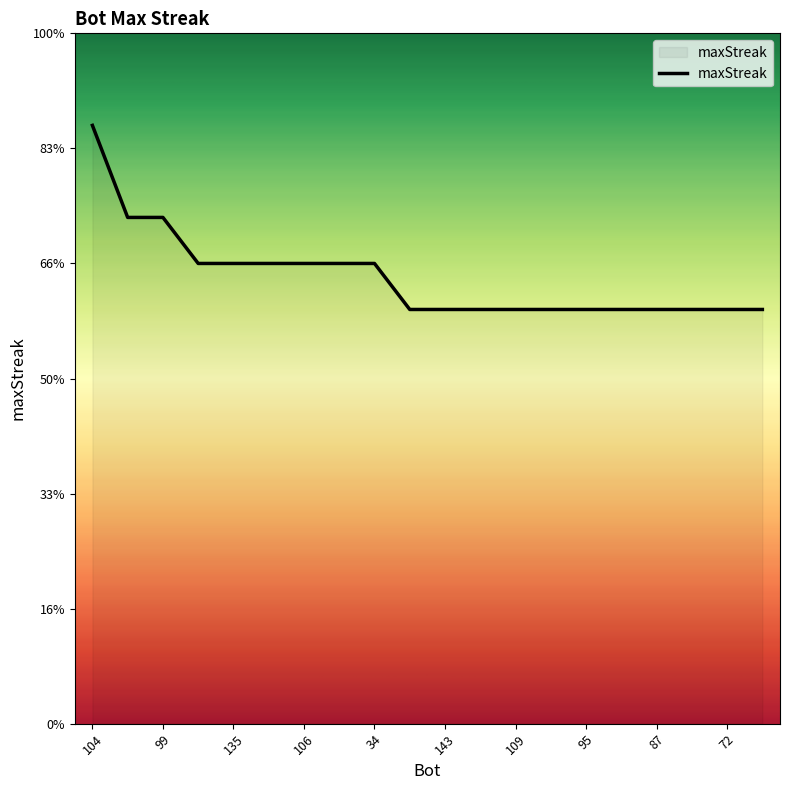

At which category does the chart reach its minimum across all series?

162